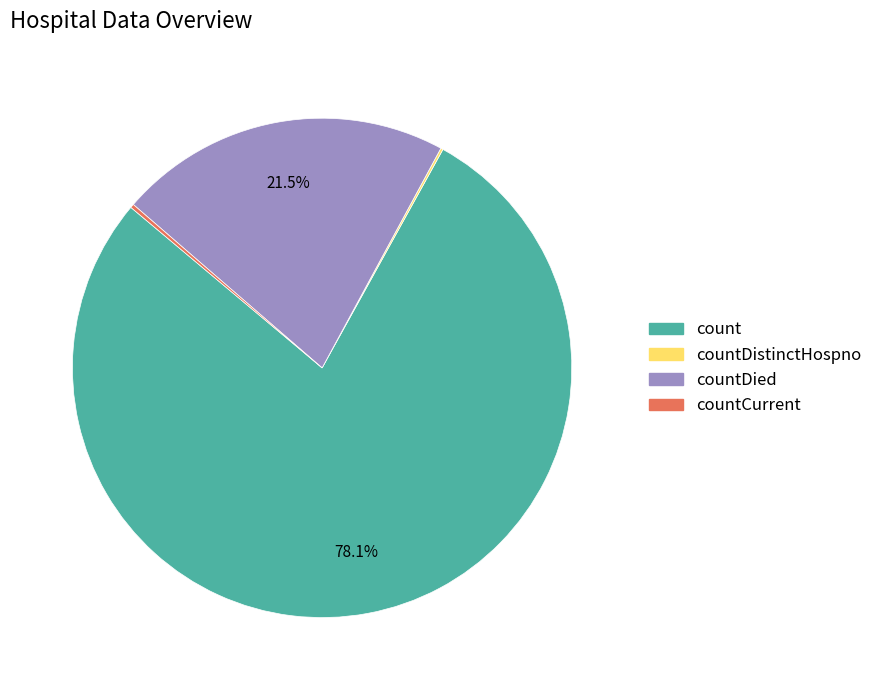

Is there any slice that represents more than half of the pie?

Yes